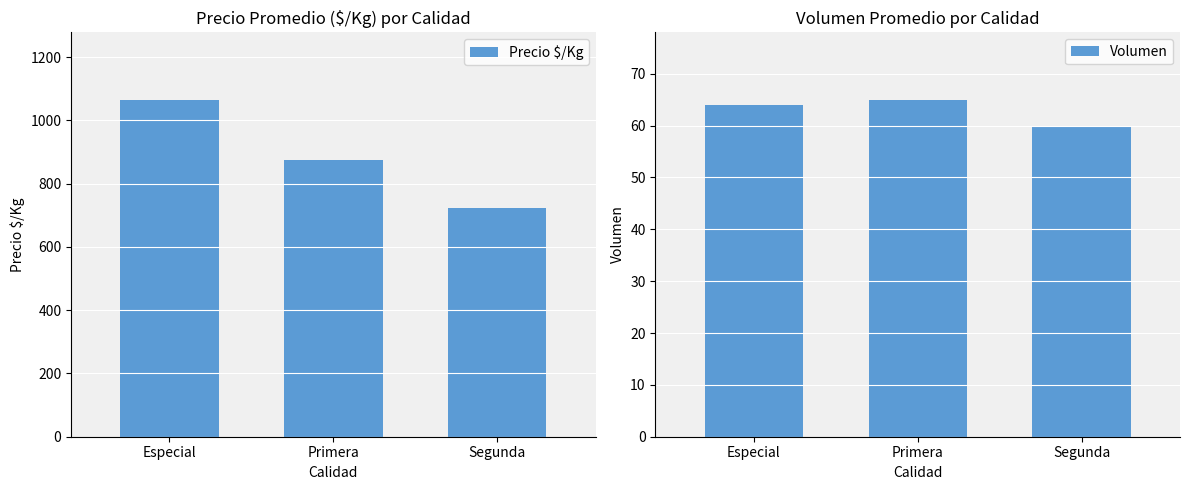

What is the smallest value displayed?

60